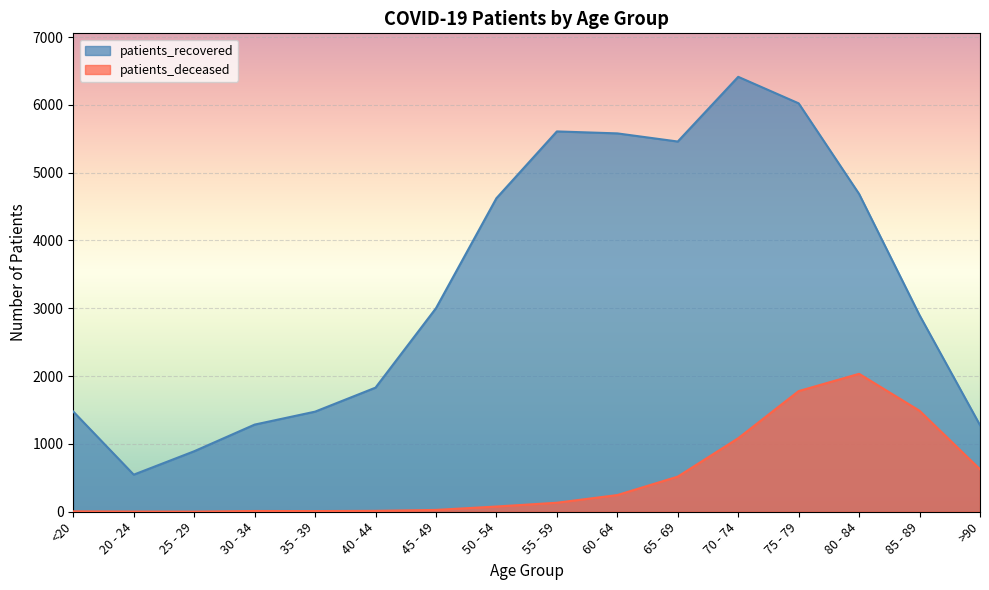

What is the sum of the patients_deceased values at 30 - 34 and 25 - 29?

13